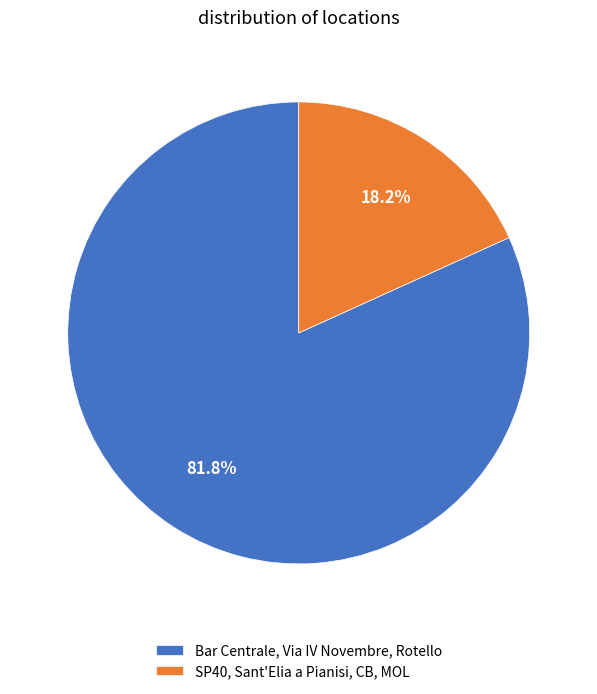

Combined, what portion of the pie is Bar Centrale, Via IV Novembre, Rotello and SP40, Sant'Elia a Pianisi, CB, MOL?

100.0%